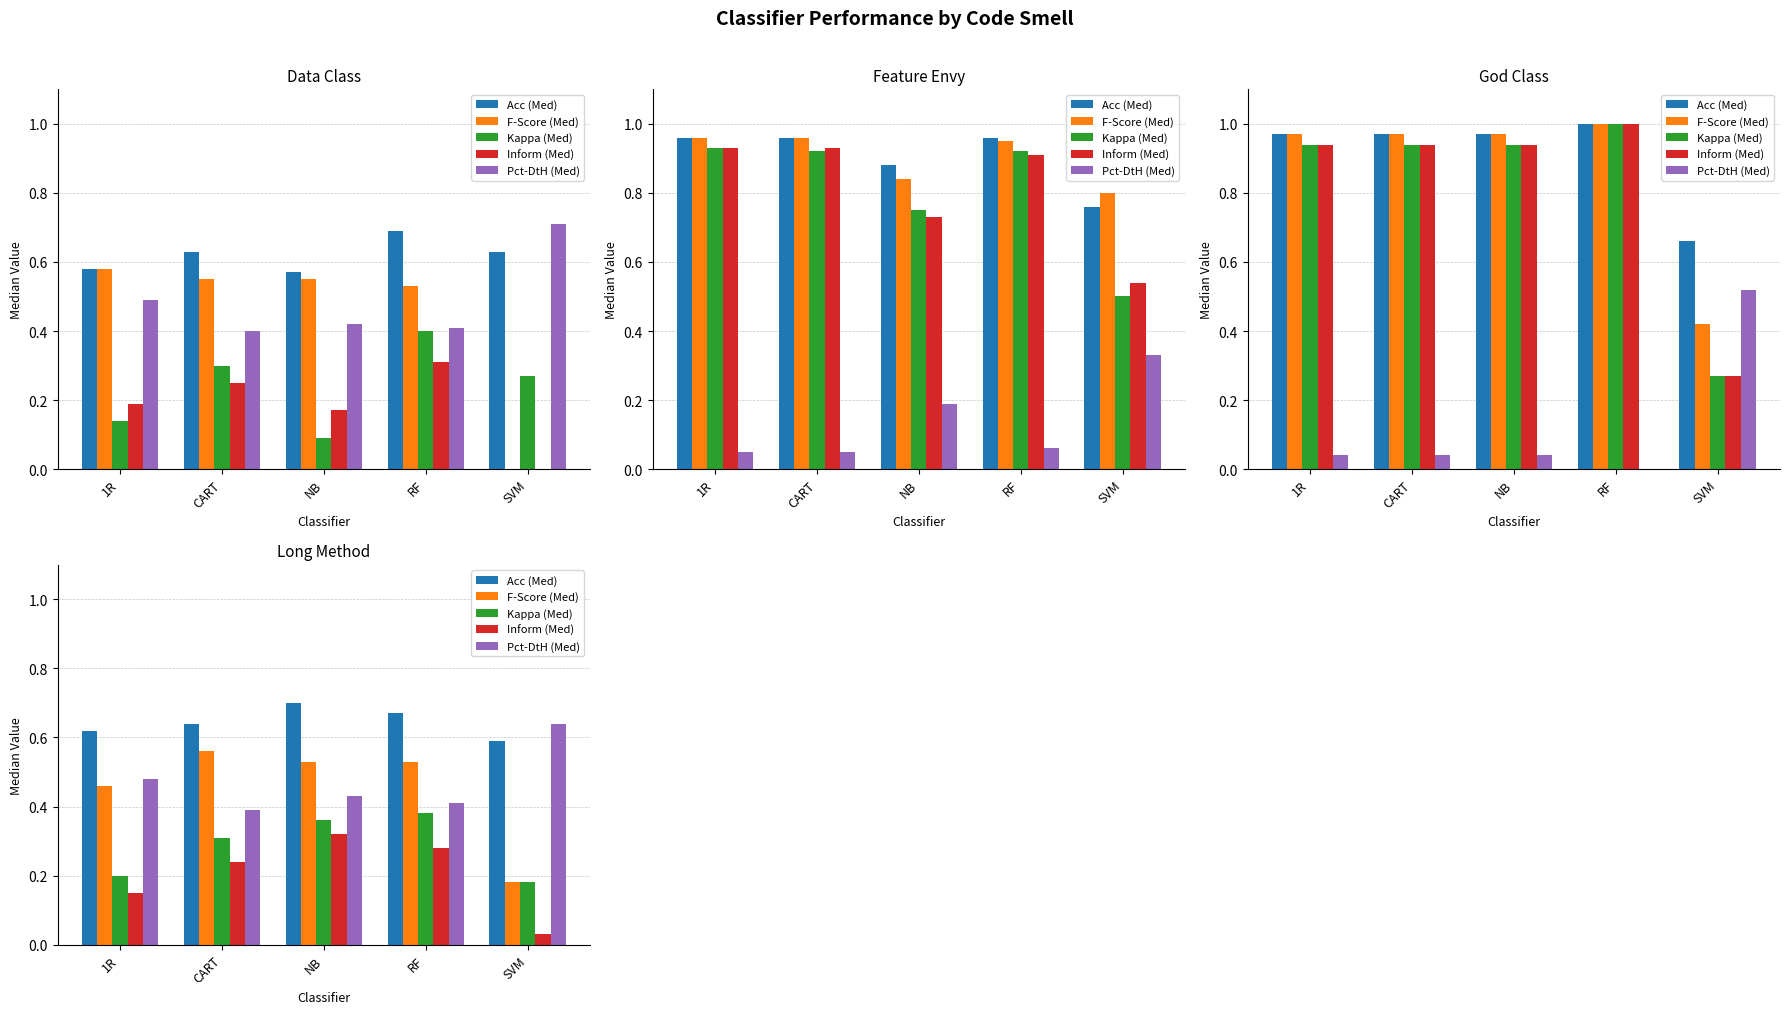

Does the chart contain any negative values?

No